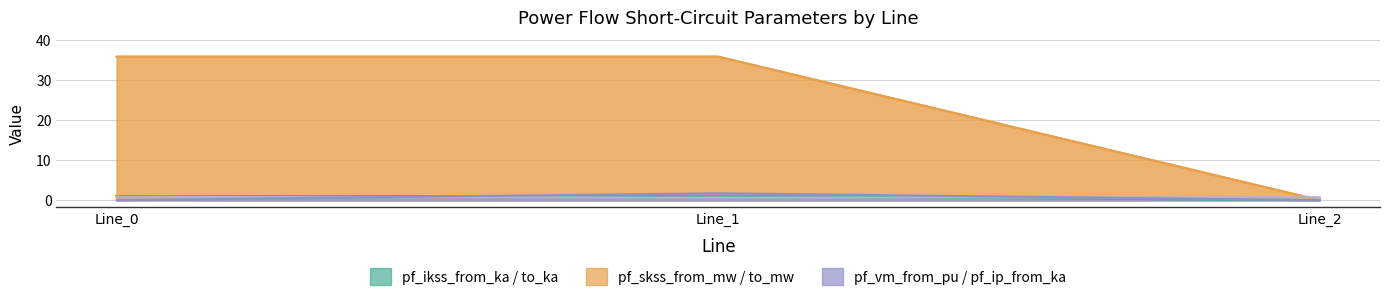

List the labels in order of pf_skss_to_mw value, smallest first.

Line_2, Line_0, Line_1